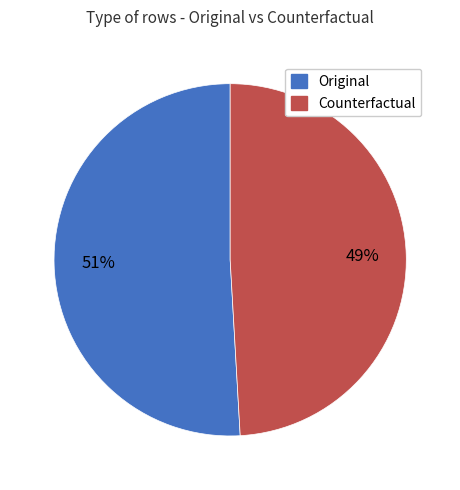

Rank the categories by value from lowest to highest.

Counterfactual, Original